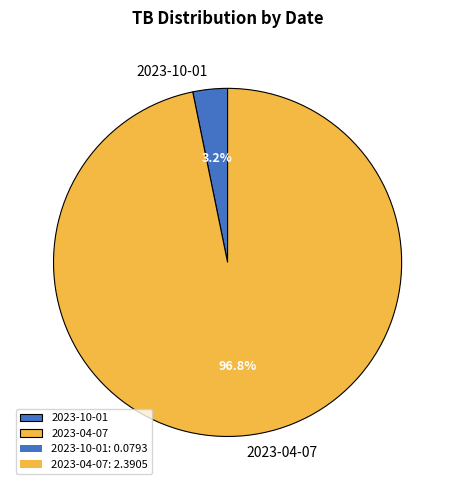

The 2023-10-01 slice represents 3% of the pie. True or false?

True